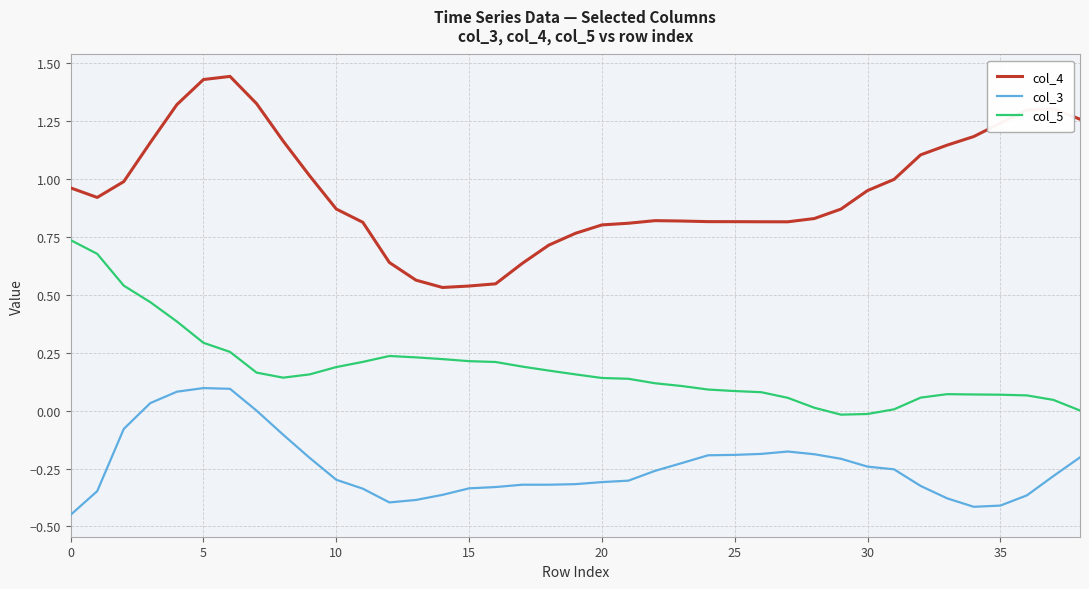

List the series in order of their overall mean, highest first.

col_4, col_5, col_3